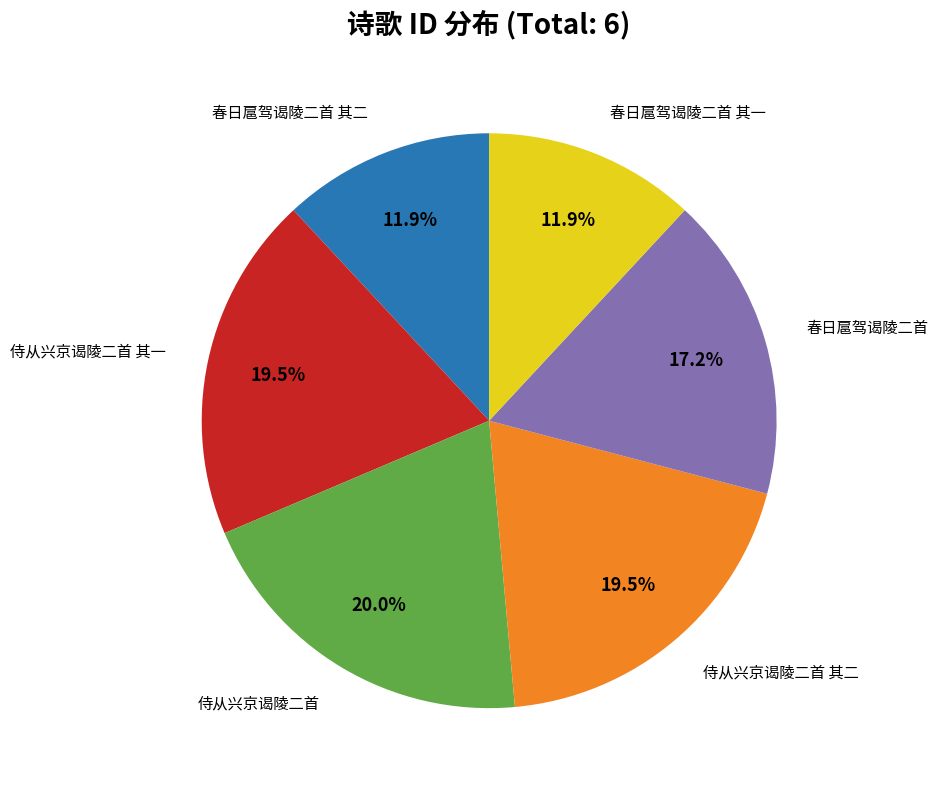

What portion of the pie excludes 春日扈驾谒陵二首?

82.8%